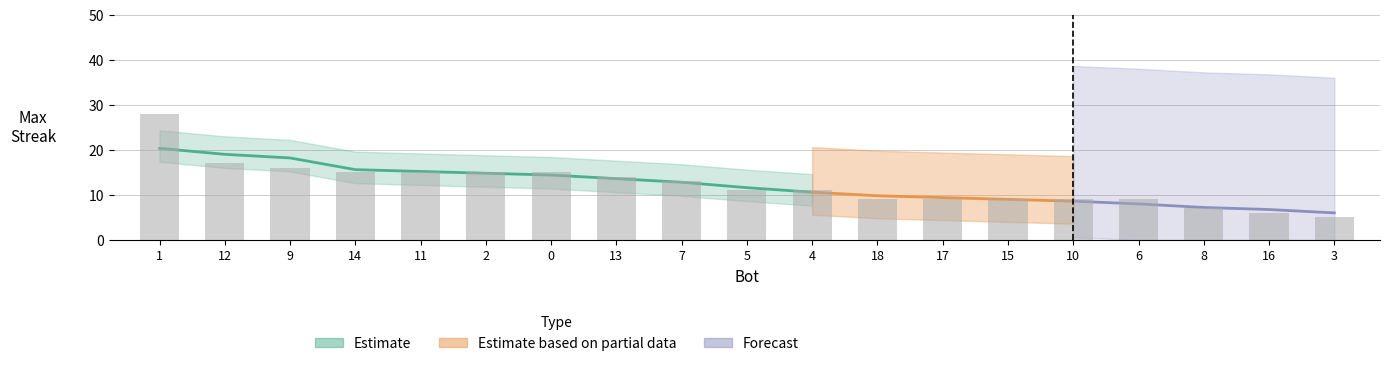

Count the number of categories in the chart.

19